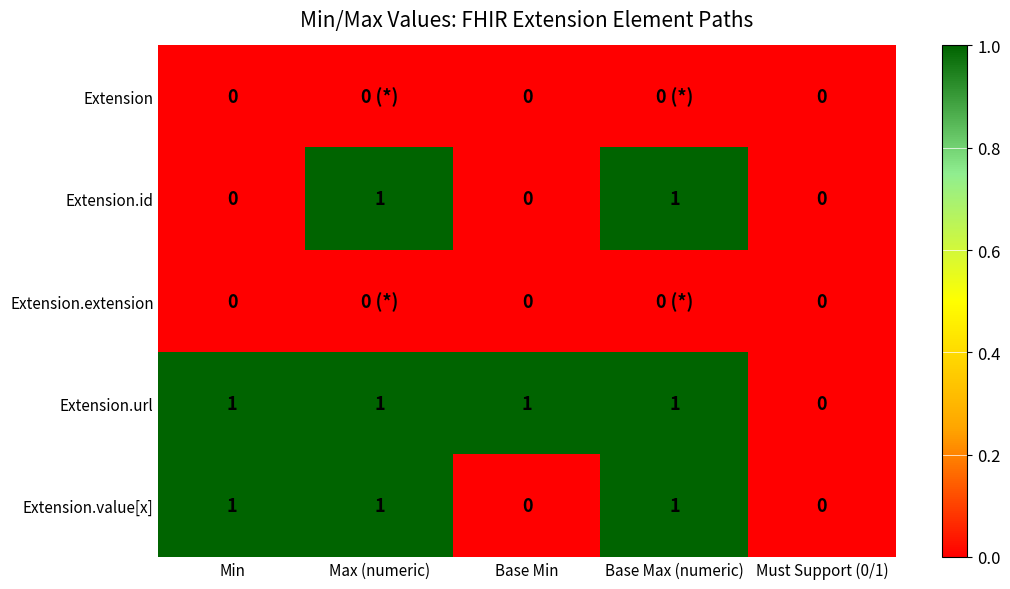

Which category has the lowest value in the Extension.url series?

Must Support (0/1)